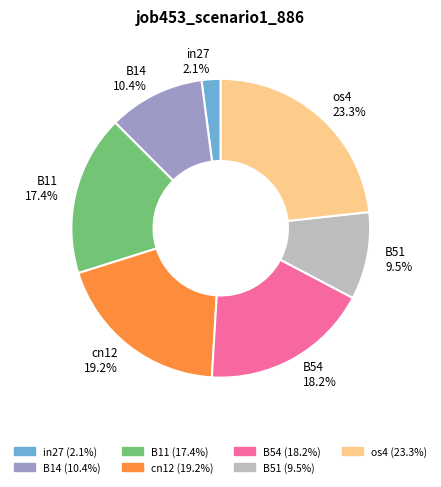

Which slice is the smallest?

in27